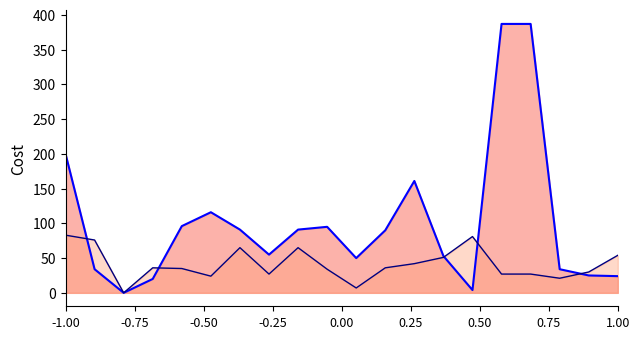

Does the chart display data point markers on the line(s)?

No